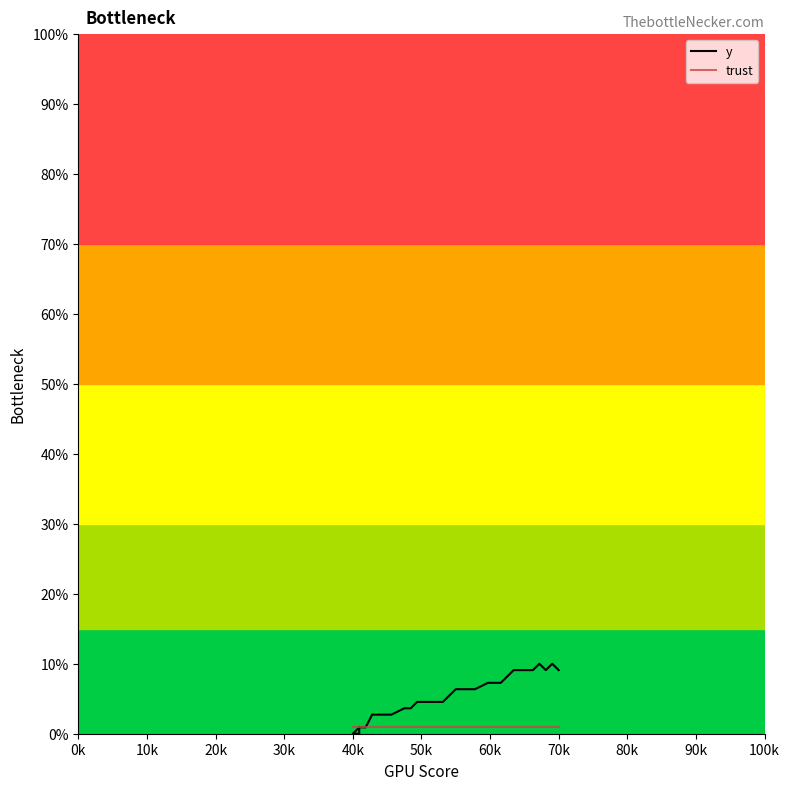

What is the value of the trust point at the 37th from the left?

1.0